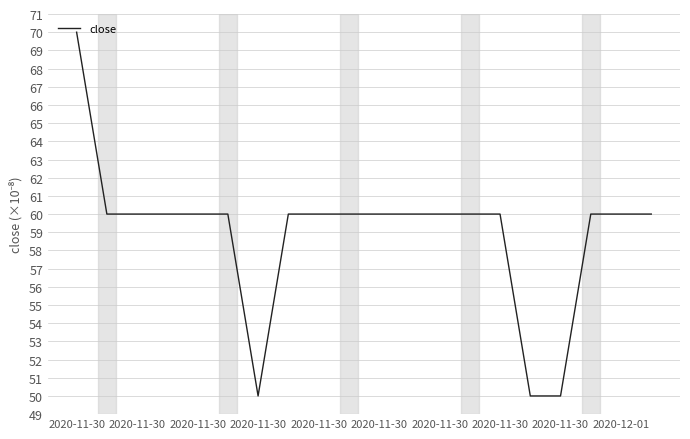

What is the smallest value displayed?

50.0